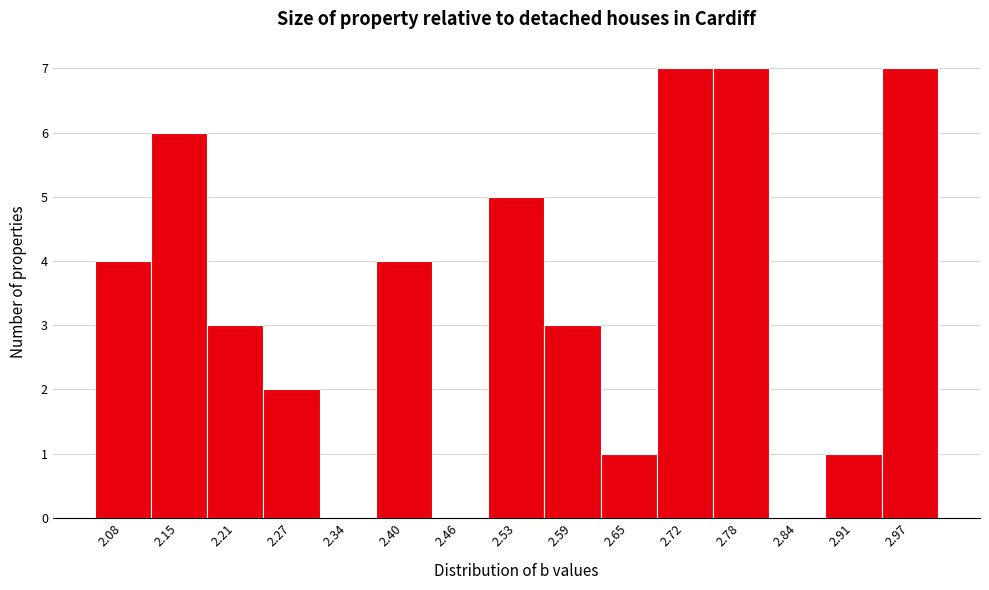

Reading left to right, list every bar in this chart as the range it spans on the x-axis followed by its height. Neither the bar edges nor the heights are printed on the chart, so give them approximately, as read against the axes.

2.05 to 2.12: 4
2.12 to 2.18: 6
2.18 to 2.24: 3
2.24 to 2.31: 2
2.31 to 2.37: 0
2.37 to 2.43: 4
2.43 to 2.49: 0
2.49 to 2.56: 5
2.56 to 2.62: 3
2.62 to 2.68: 1
2.68 to 2.75: 7
2.75 to 2.81: 7
2.81 to 2.87: 0
2.87 to 2.94: 1
2.94 to 3.00: 7